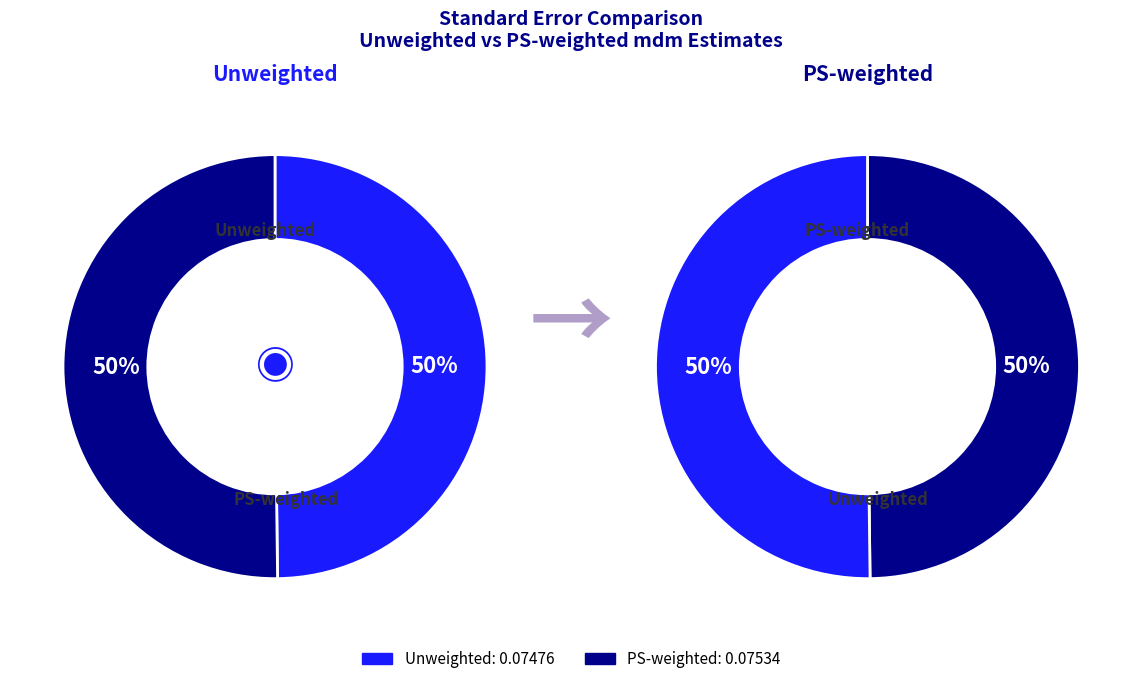

To the nearest percent, what portion does Unweighted represent?

50%